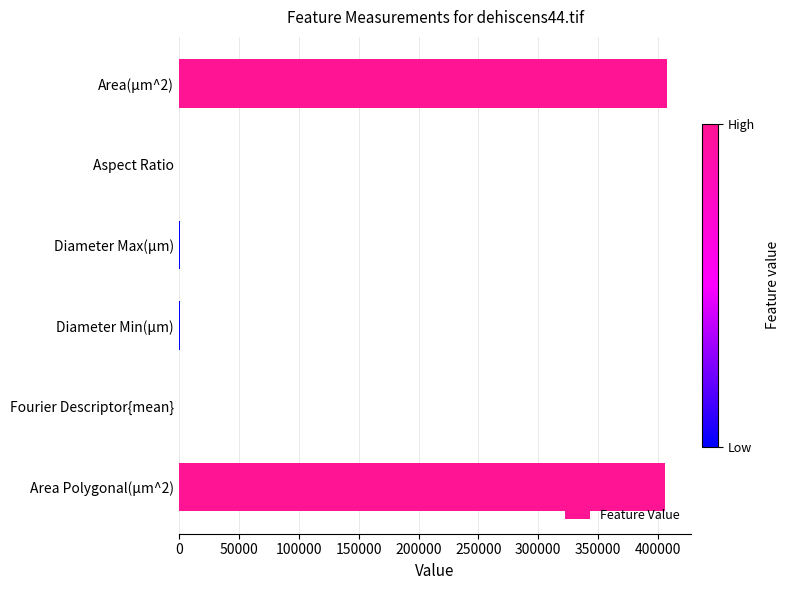

How many categories are shown in the chart?

6